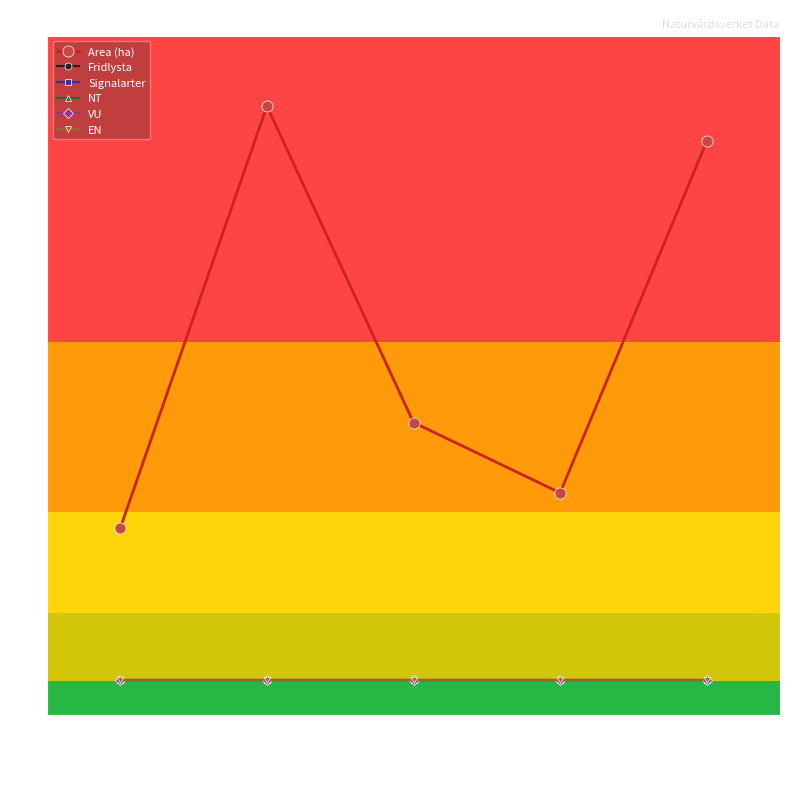

Which series has the largest total across all categories?

Area (ha)